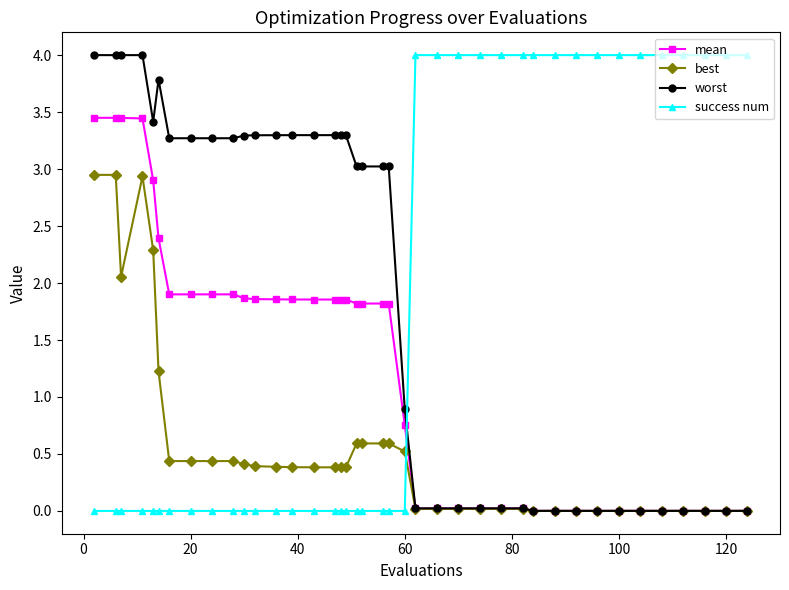

What is the value of the worst point at the 12th from the left?

3.3